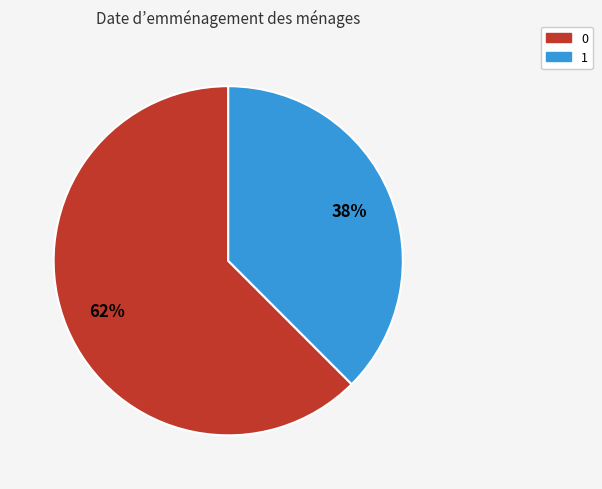

Is the sum of 1 and 0 greater than half?

Yes